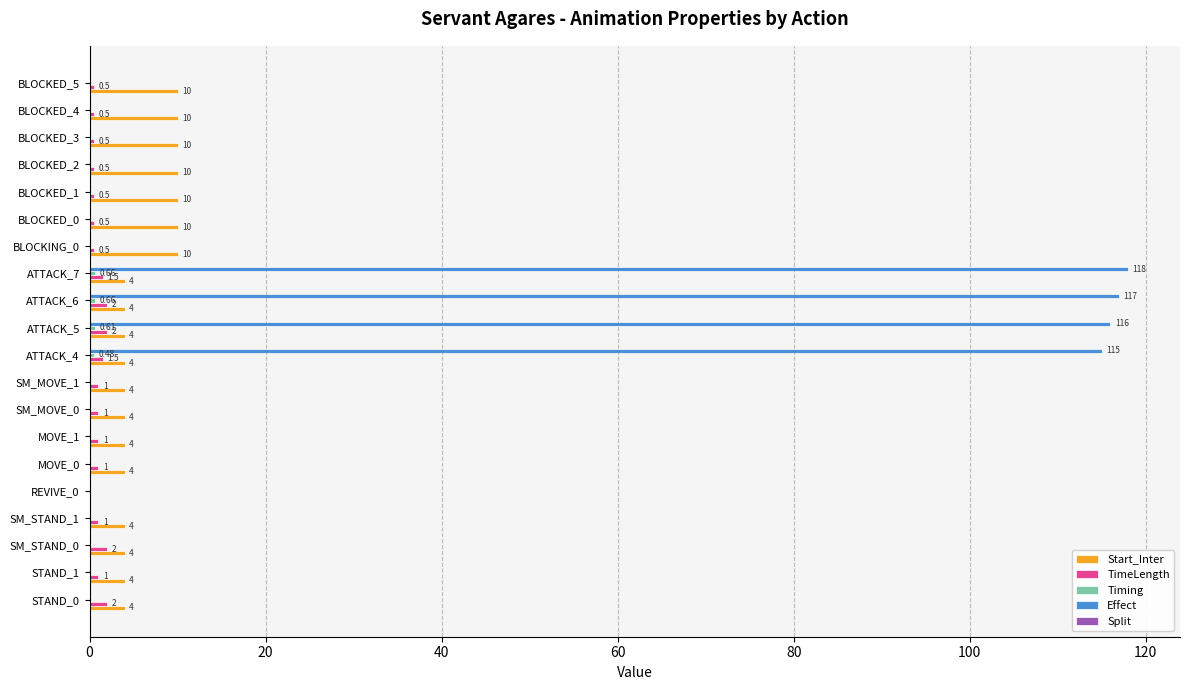

Which series changed the most between MOVE_1 and ATTACK_5?

Effect